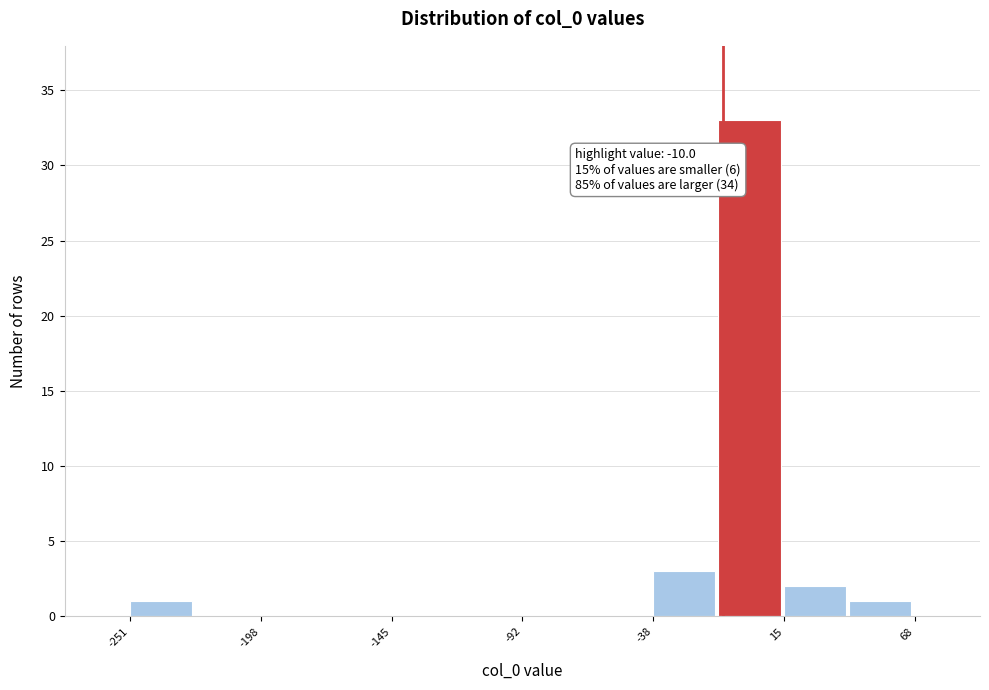

Around what value on the x-axis is the tallest bar? Give the approximate position of its centre, as read against the axis.

0